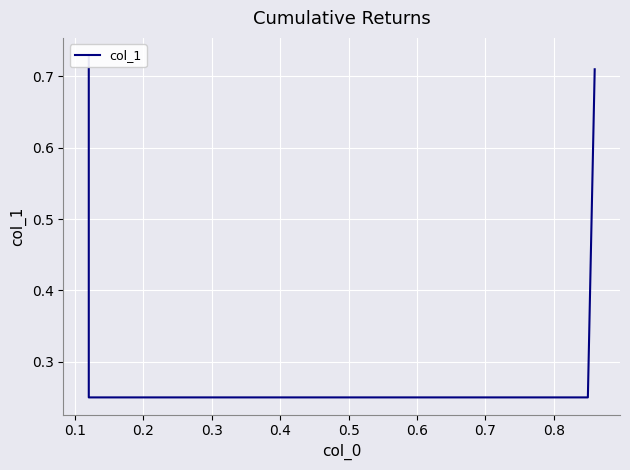

Is it true that the value at 0.0 is 0.4?

False